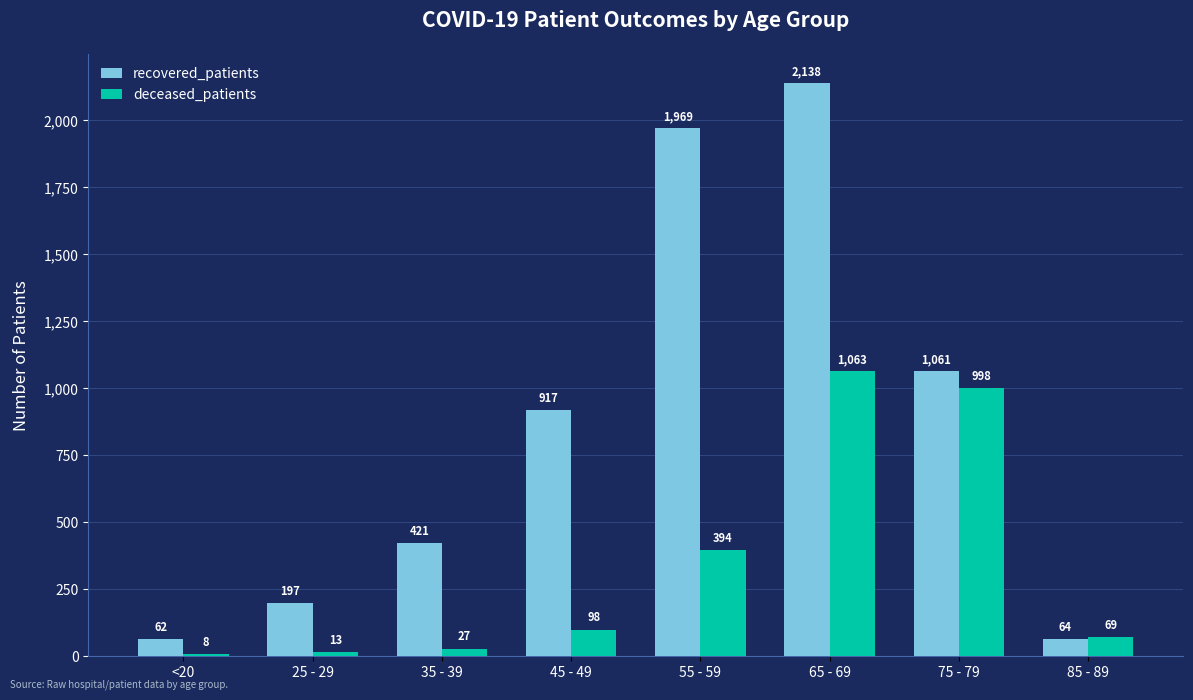

Rank the categories by recovered_patients value from highest to lowest.

65 - 69, 55 - 59, 75 - 79, 45 - 49, 35 - 39, 25 - 29, 85 - 89, <20